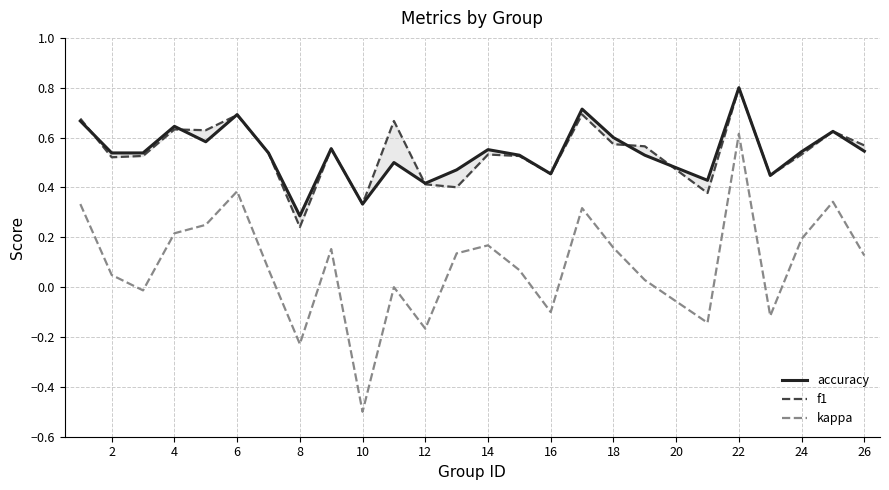

How many positive values does the kappa series have?

17